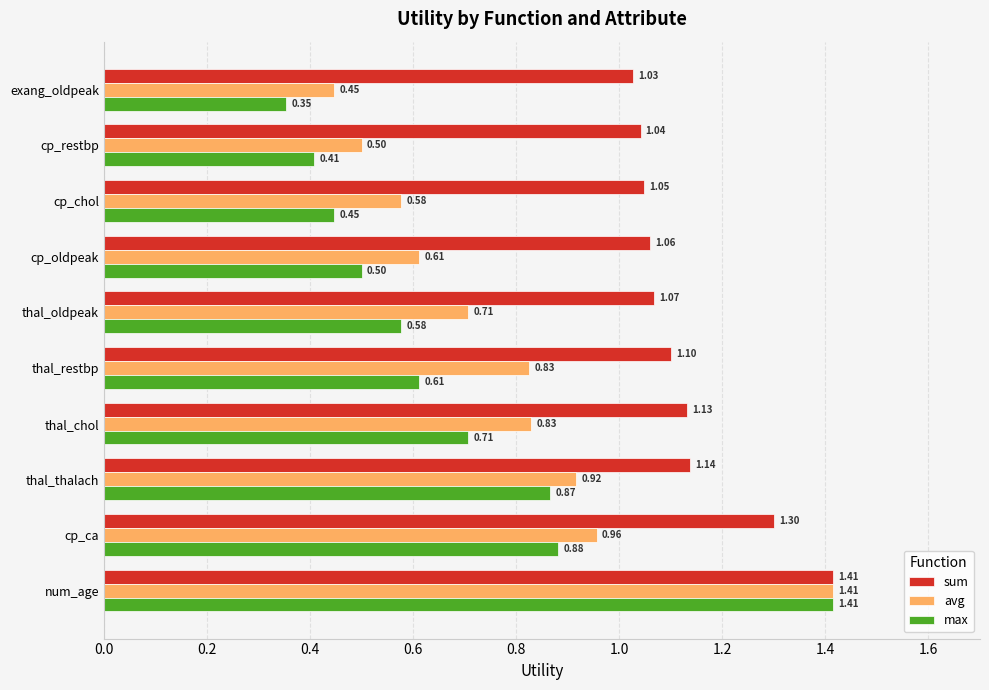

Which label corresponds to the smallest value in the chart?

exang_oldpeak